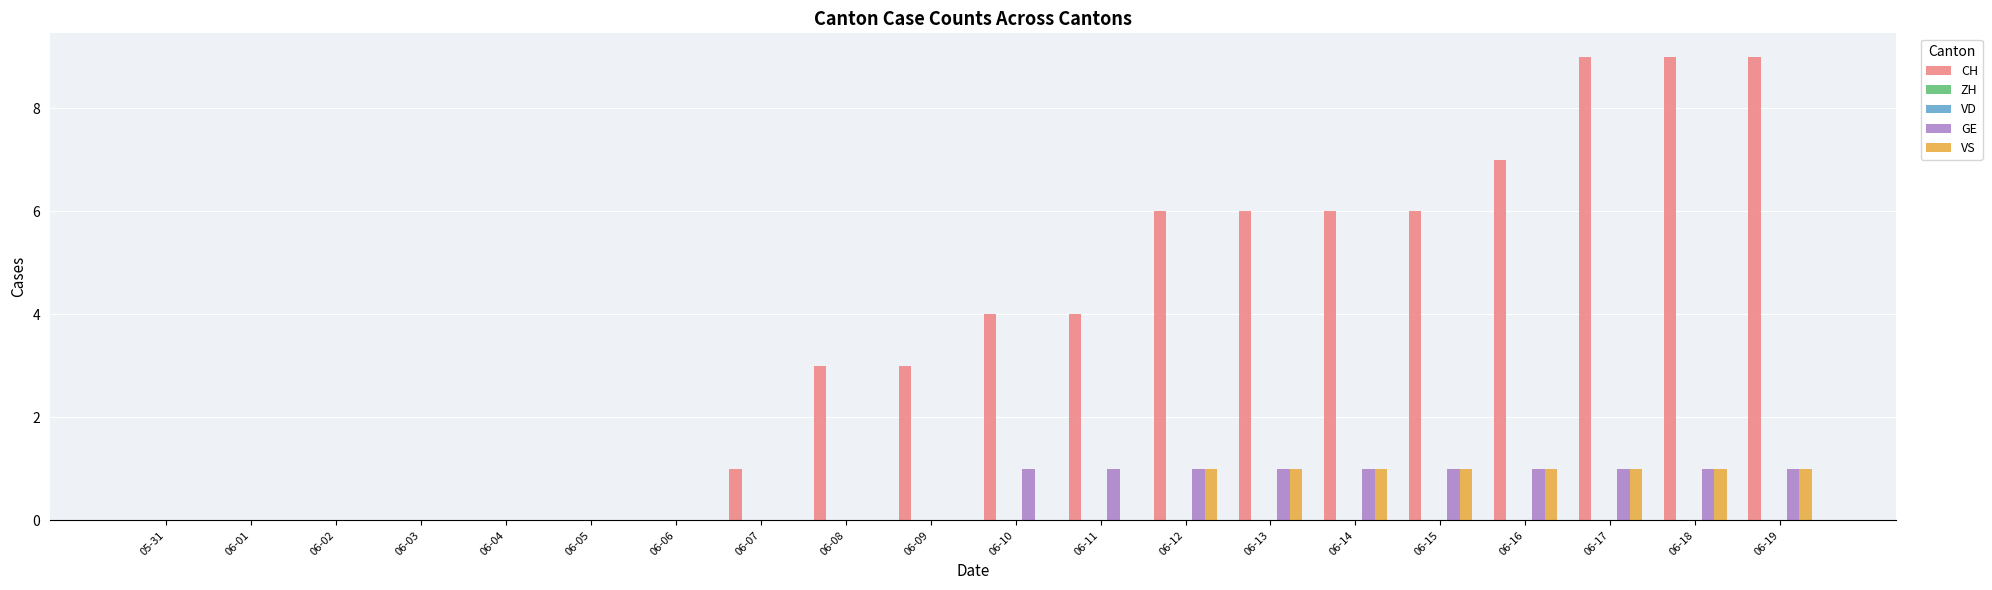

Which has a higher value, 06-12 or 06-04?

06-12